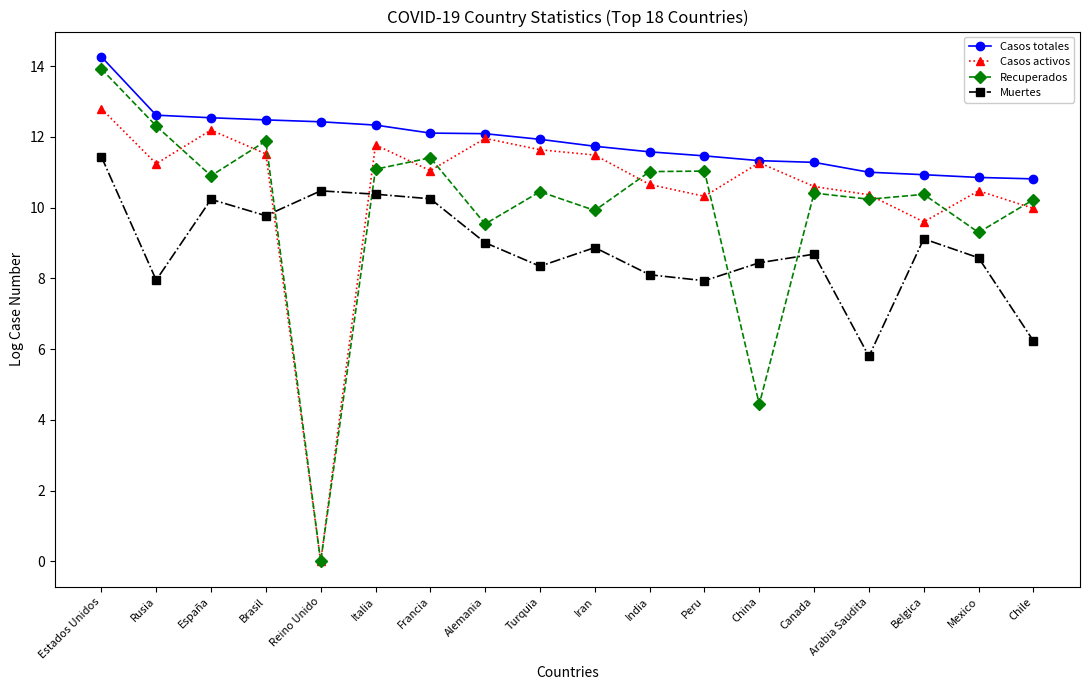

Which label corresponds to the smallest value in the chart?

Reino Unido